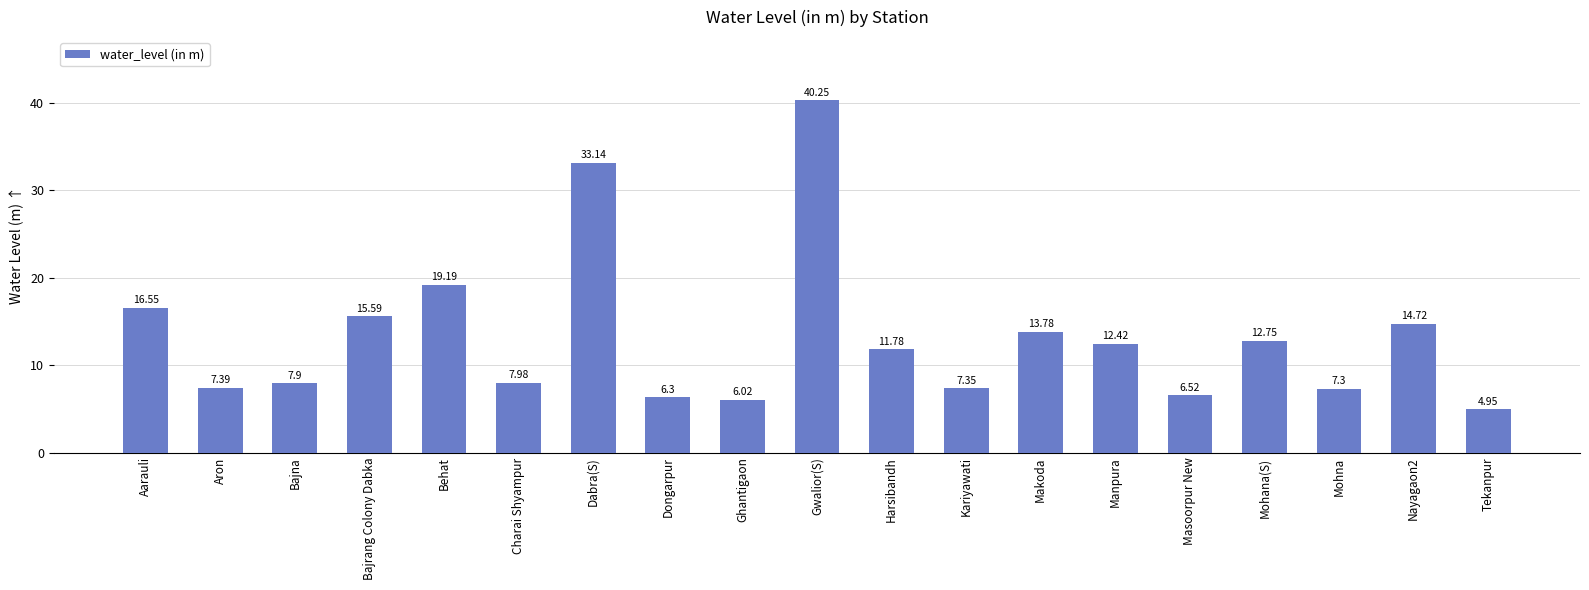

What is the value of the 11th bar from the left?

11.8